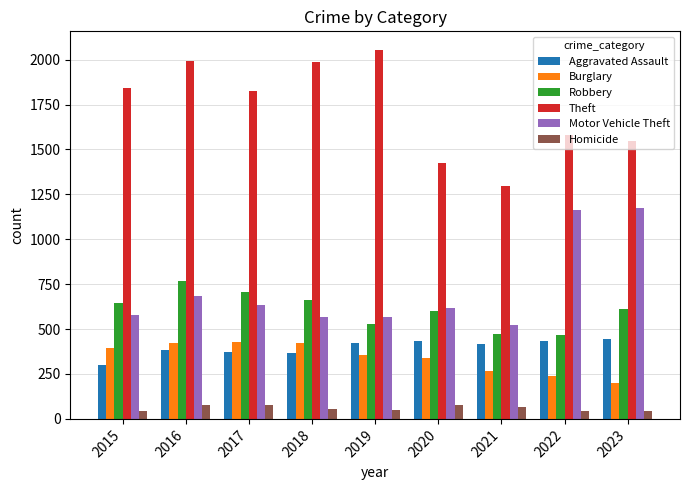

How many data points in Robbery are less than 610?

4